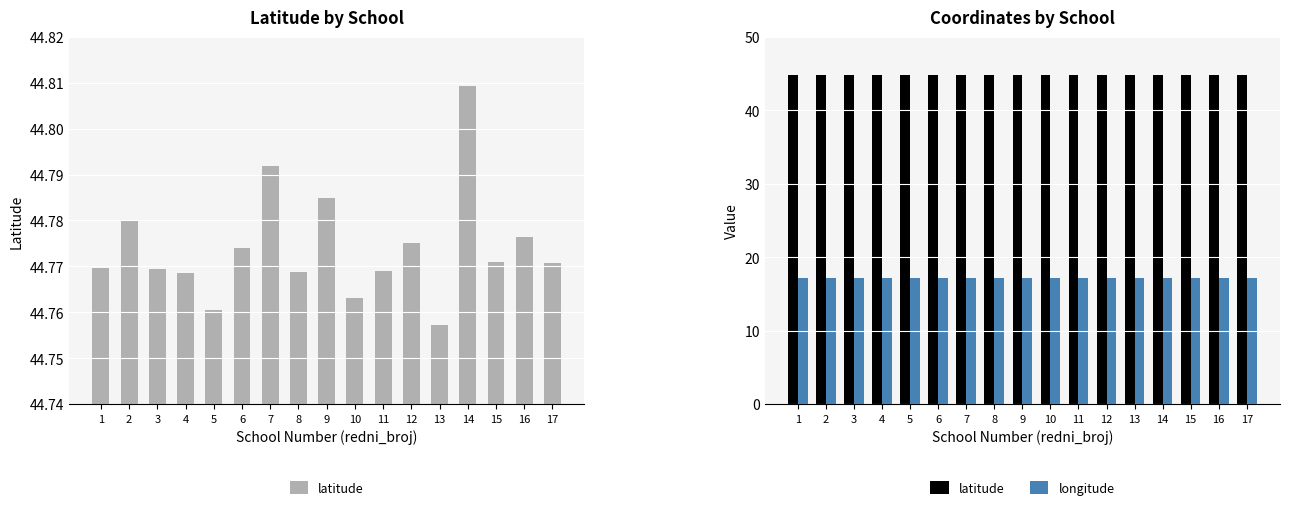

List the series in order of their peak value, highest first.

latitude, longitude